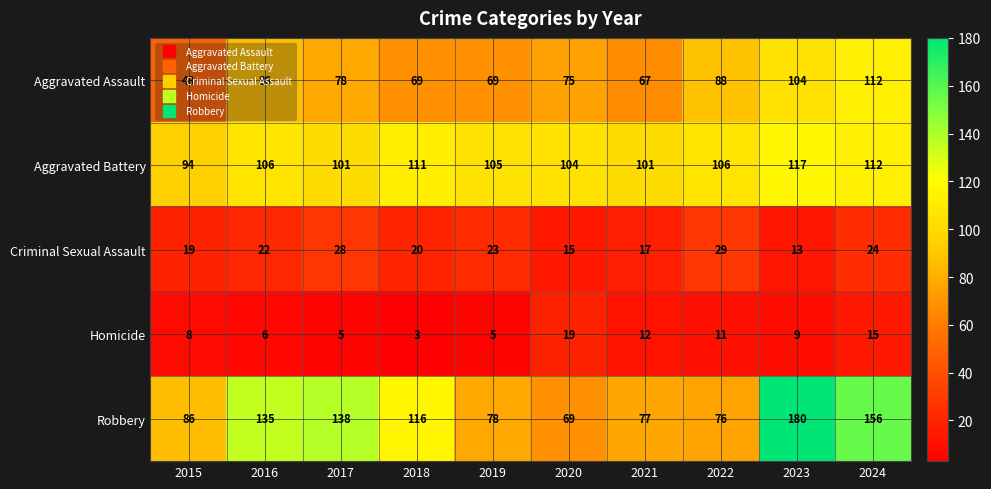

What is the sum of all Robbery values?

1111